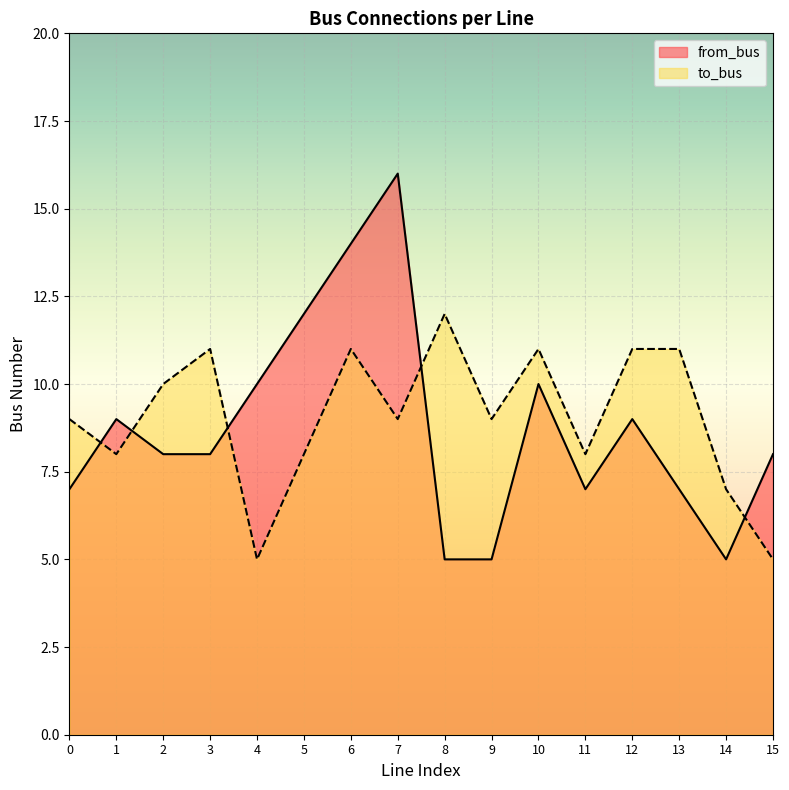

What is the value of the to_bus point at the 15th from the left?

7